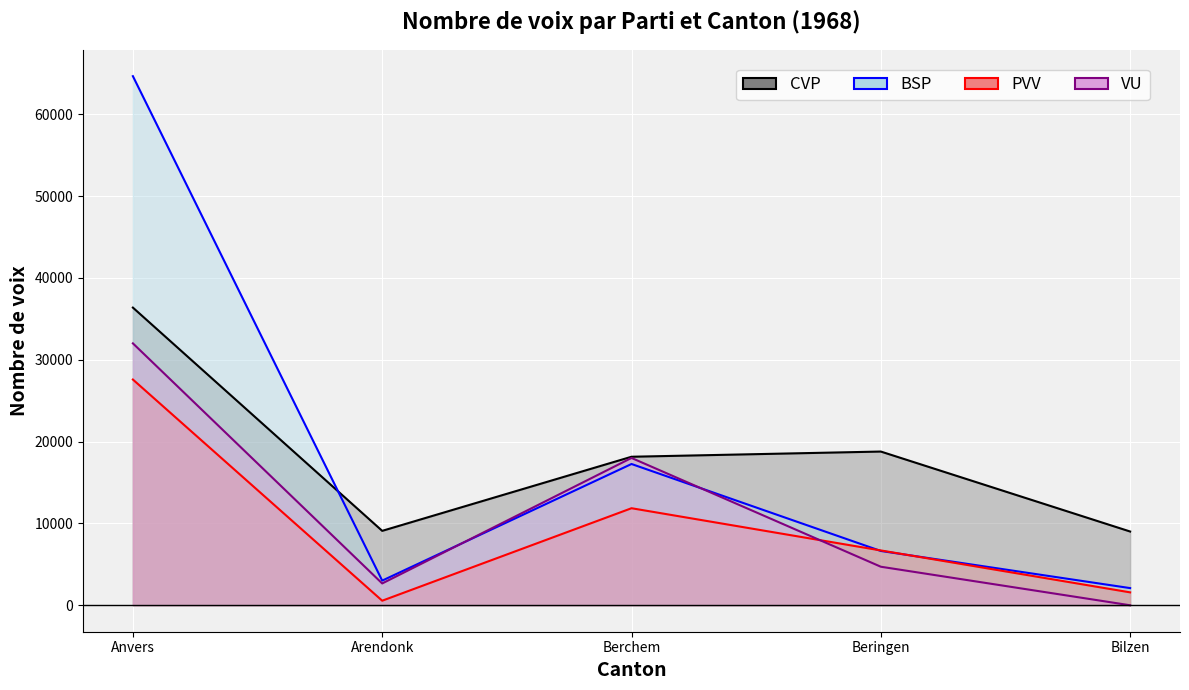

What is the difference between the highest and lowest values at Anvers?

37063